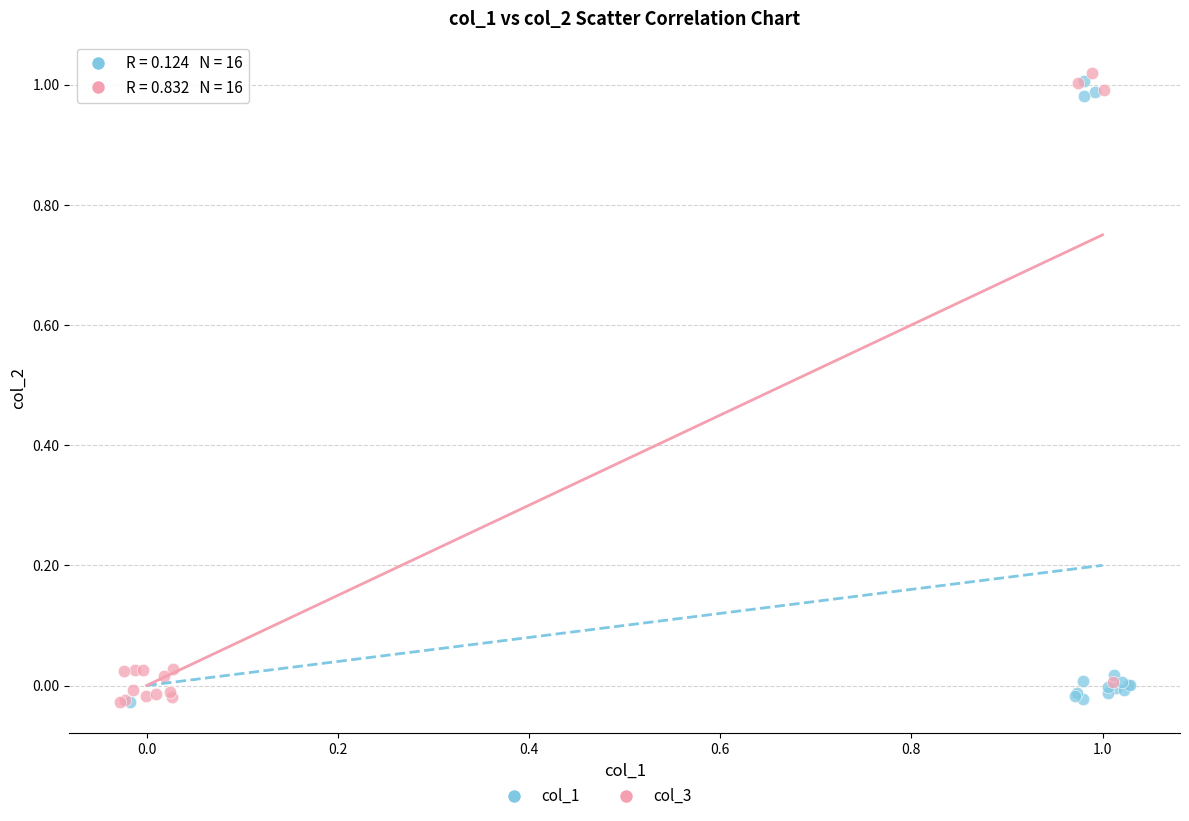

Which series has the largest Y range (max minus min)?

col_3